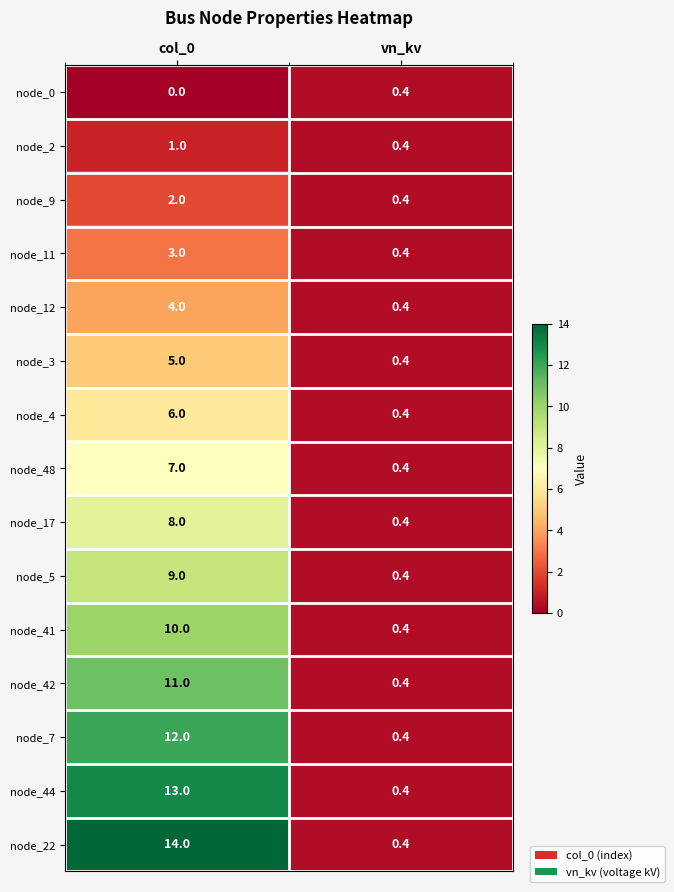

List the series in order of their peak value, lowest first.

node_0, node_2, node_9, node_11, node_12, node_3, node_4, node_48, node_17, node_5, node_41, node_42, node_7, node_44, node_22